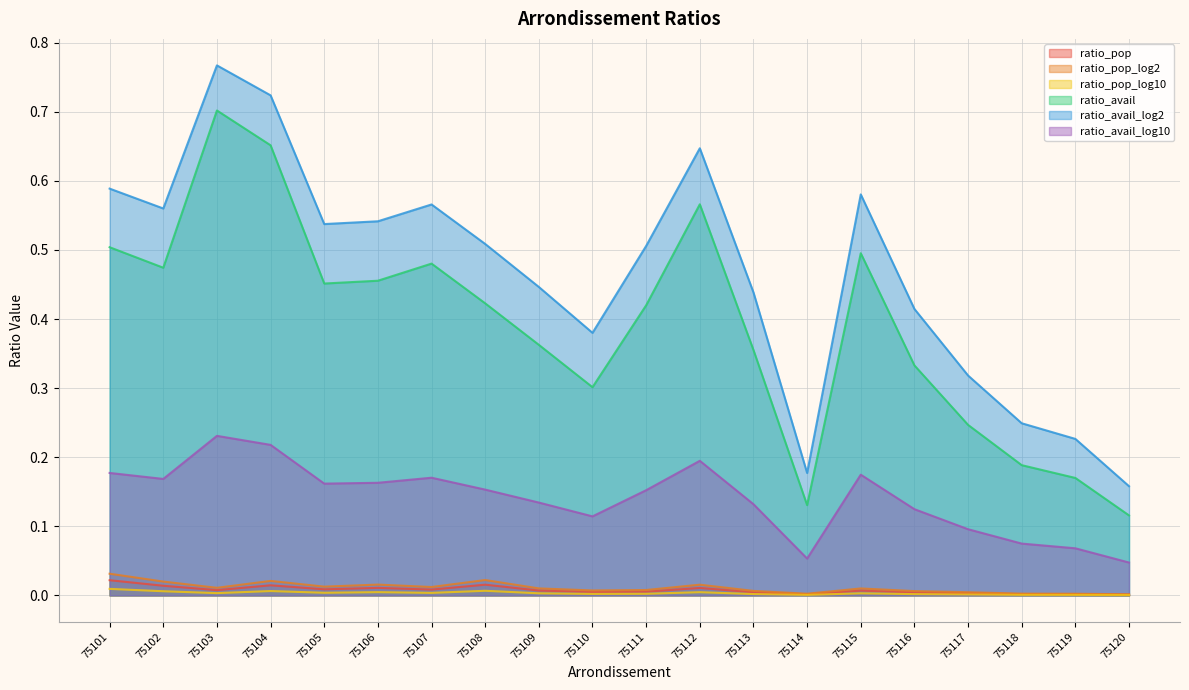

In ratio_pop_log2, how many points are higher than both neighbors (excluding endpoints)?

5